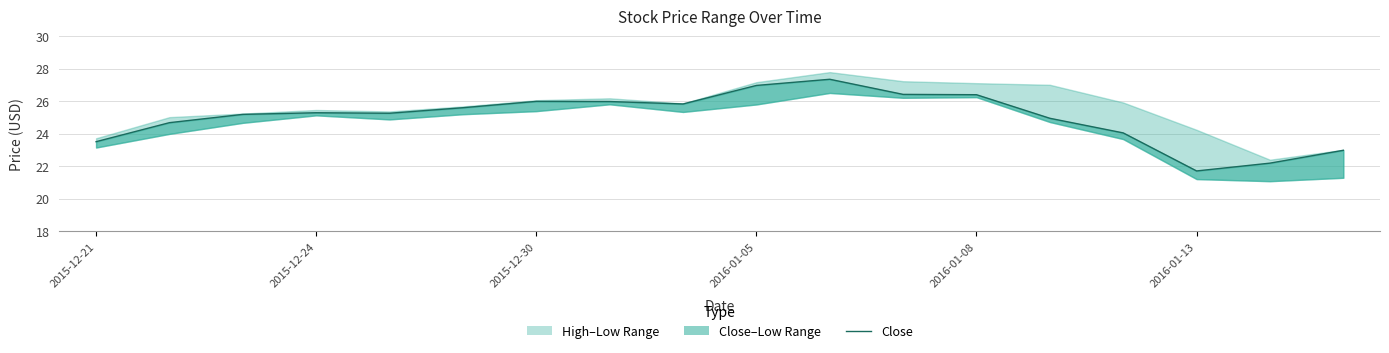

How many points are higher than both their immediate neighbors (excluding endpoints)?

3